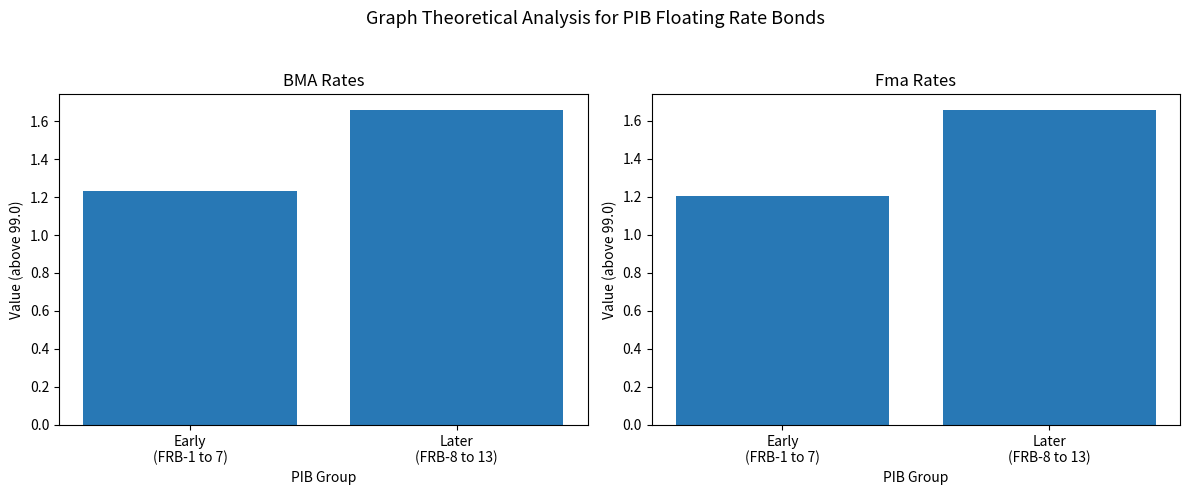

Which label corresponds to the largest value in the chart?

Later
(FRB-8 to 13)